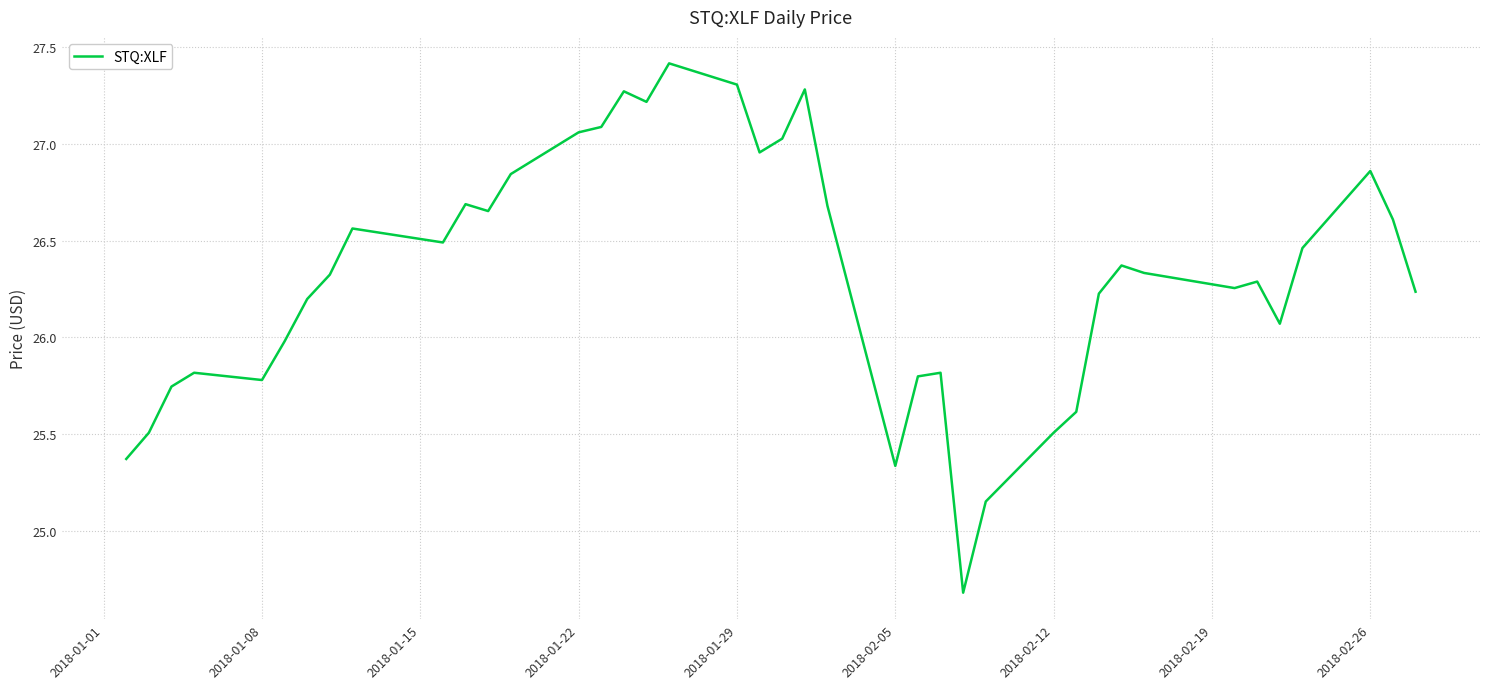

What is the greatest value displayed?

27.4